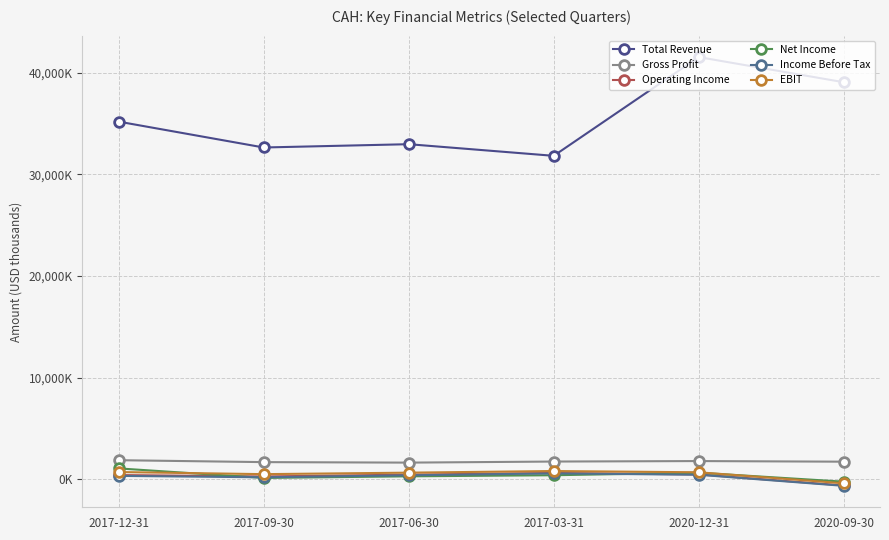

What are all the series names shown in the legend?

Total Revenue, Gross Profit, Operating Income, Net Income, Income Before Tax, EBIT